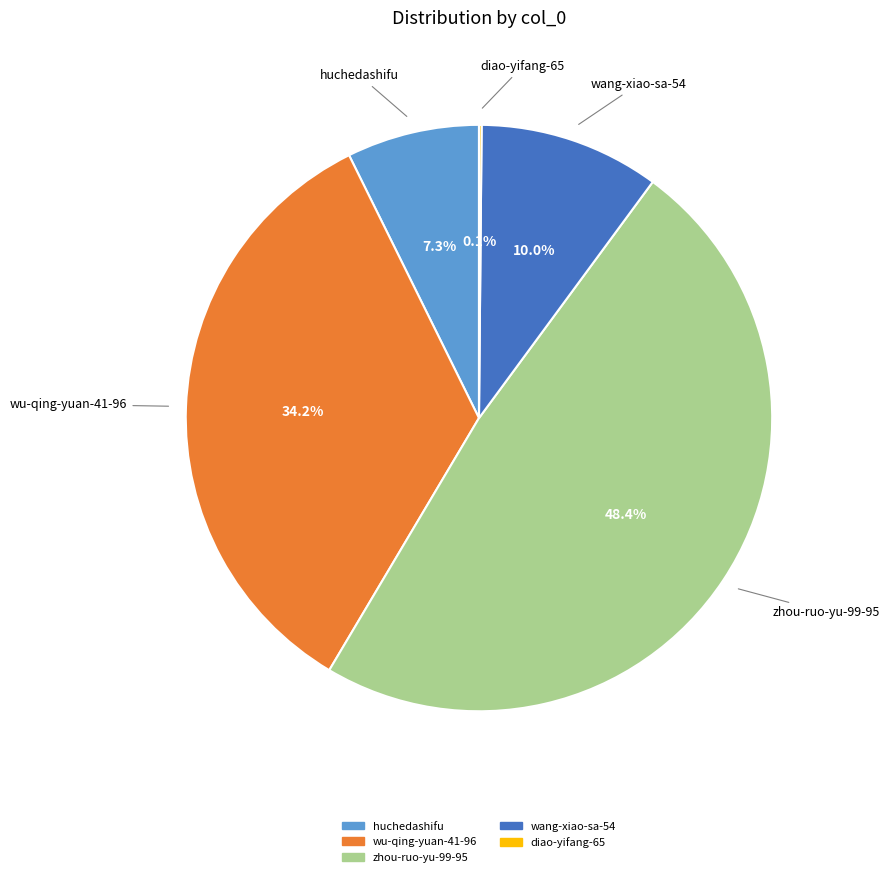

What percentage is the wang-xiao-sa-54 slice, to the nearest percent?

10%